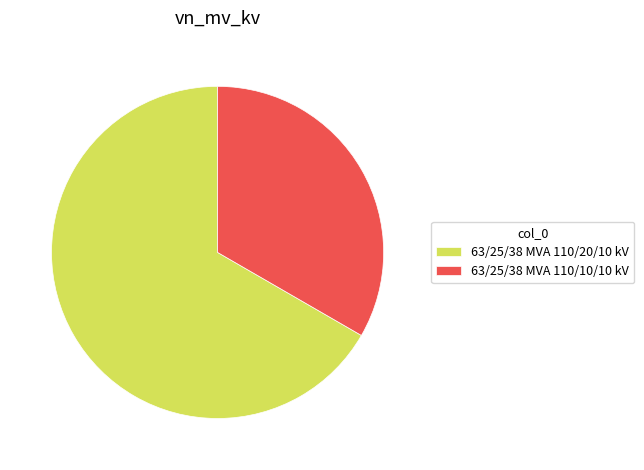

What is the ratio of the value at 63/25/38 MVA 110/20/10 kV to the value at 63/25/38 MVA 110/10/10 kV?

2.0